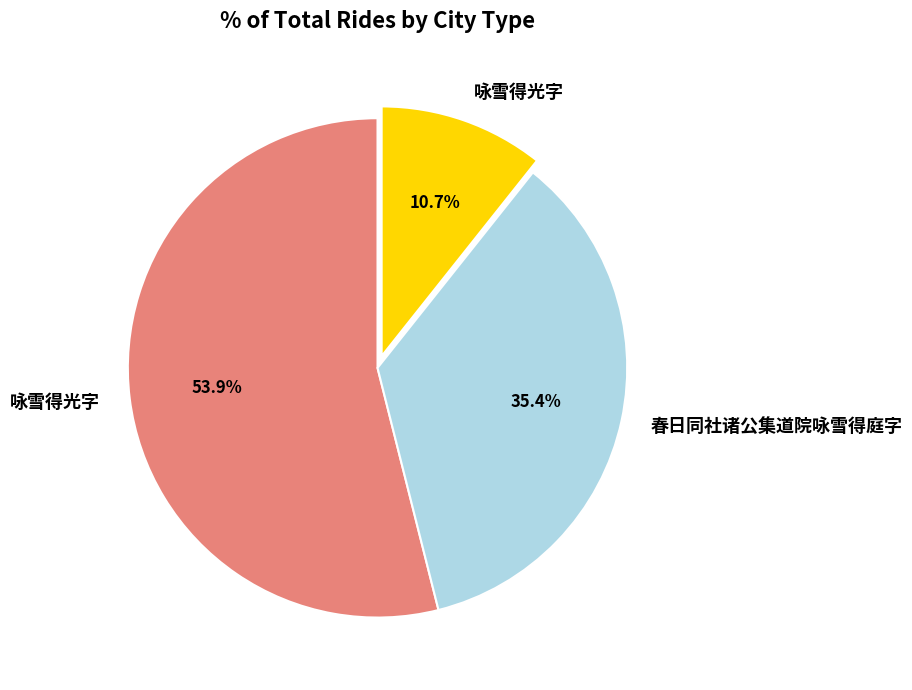

Count the number of slices in the pie.

3